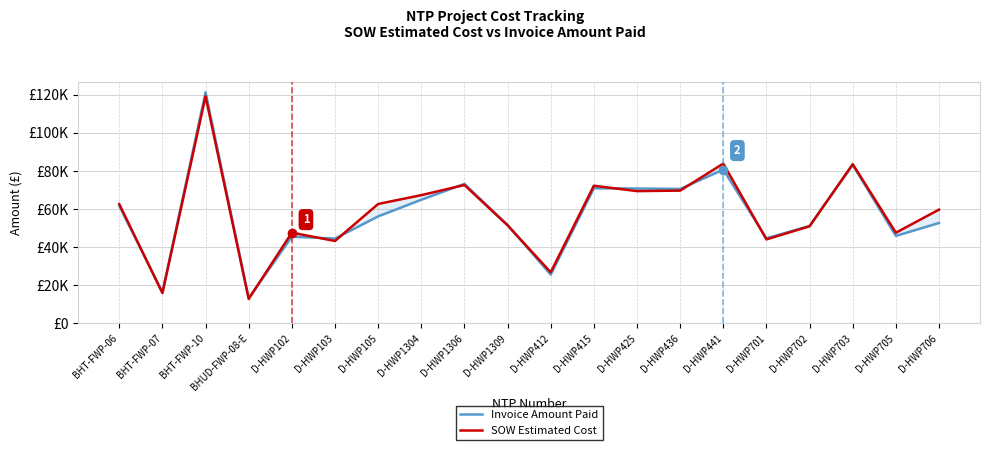

Does the chart have visible grid lines?

Yes